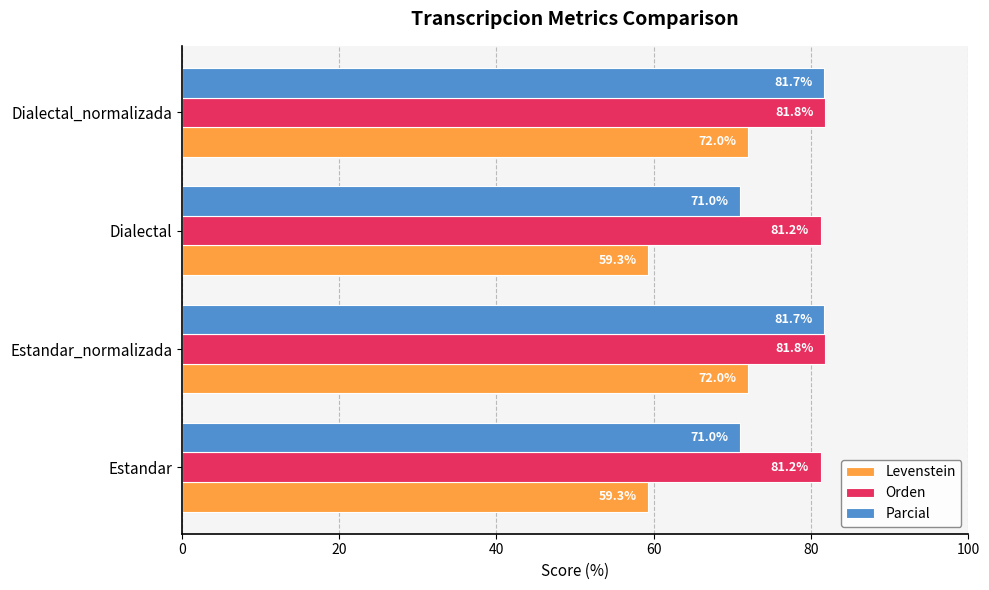

What is the sum of all Levenstein values?

262.6